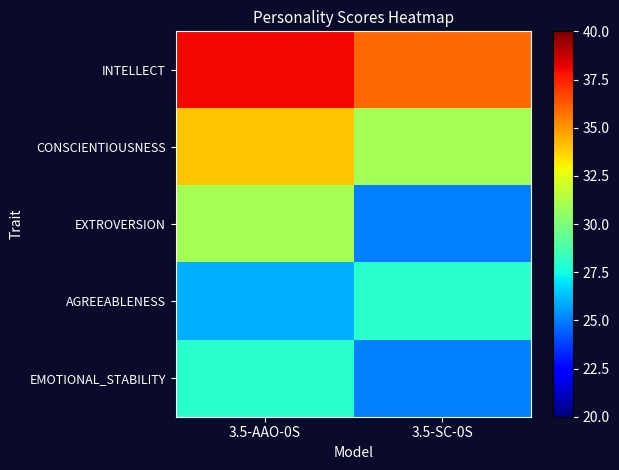

At 3.5-AAO-0S, list the series in order from largest to smallest.

INTELLECT, CONSCIENTIOUSNESS, EXTROVERSION, EMOTIONAL_STABILITY, AGREEABLENESS